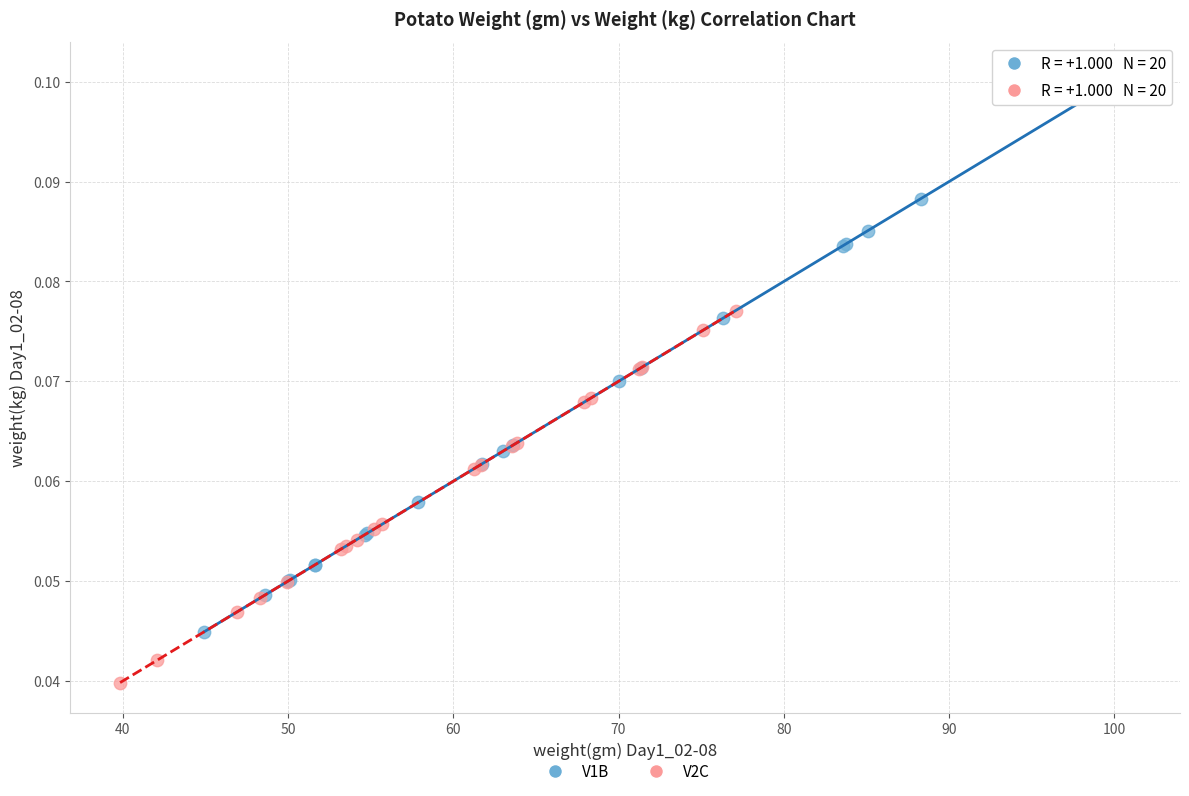

Which series has the widest spread of Y values?

V1B